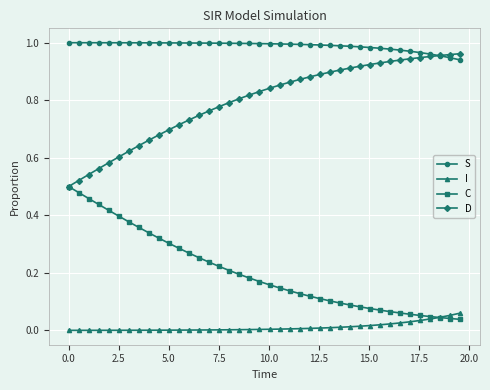

True or false: D and I cross at least once.

False